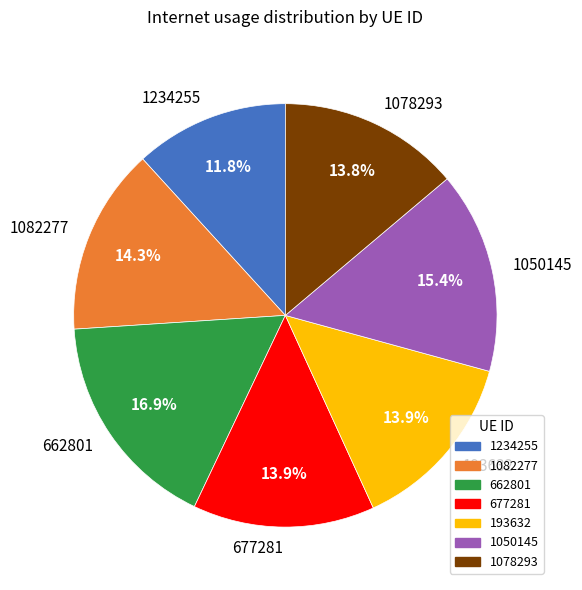

Does any single category account for the majority?

No